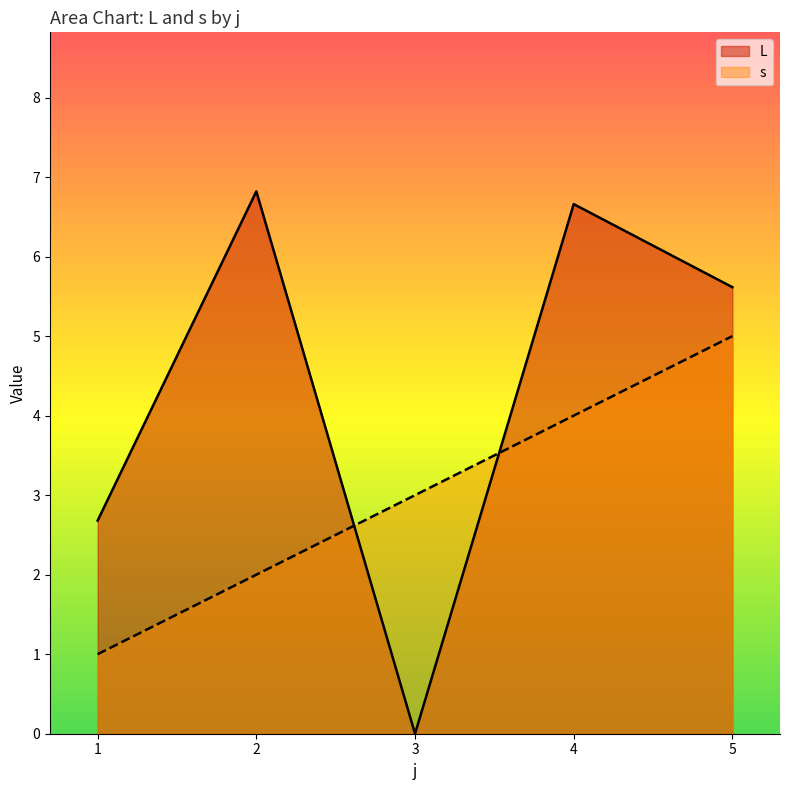

Reading right to left, list all the values displayed in this chart.

L: 5=5.6	4=6.7	3=0.0	2=6.8	1=2.7
s: 5=5.0	4=4.0	3=3.0	2=2.0	1=1.0